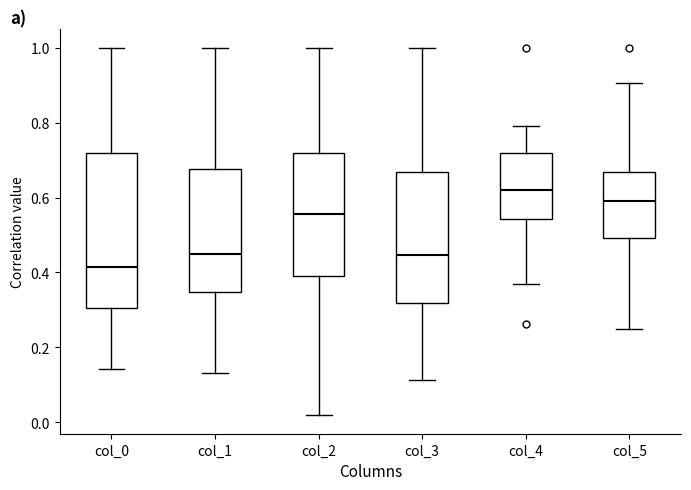

Where does the upper whisker of the box for col_5 end on the y-axis? The values are not printed on the chart, so give them approximately, as read against the axis.

0.90